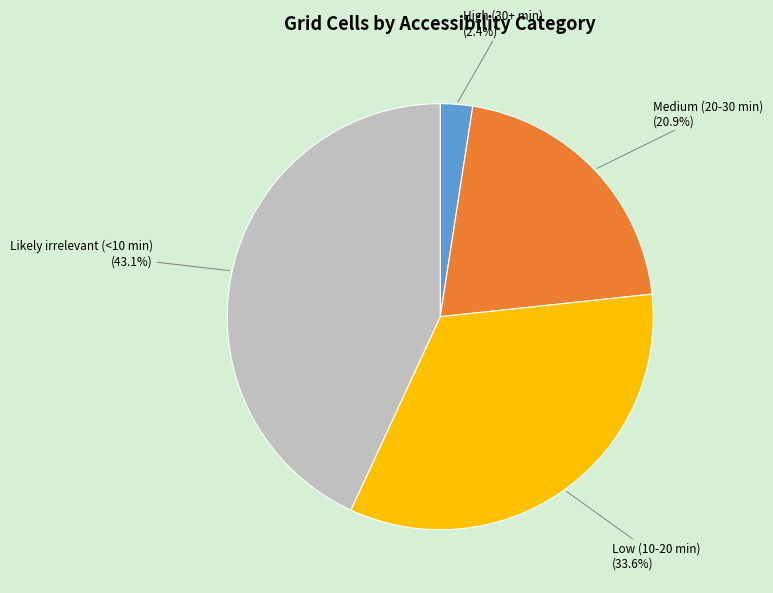

How many segments does this pie chart have?

4